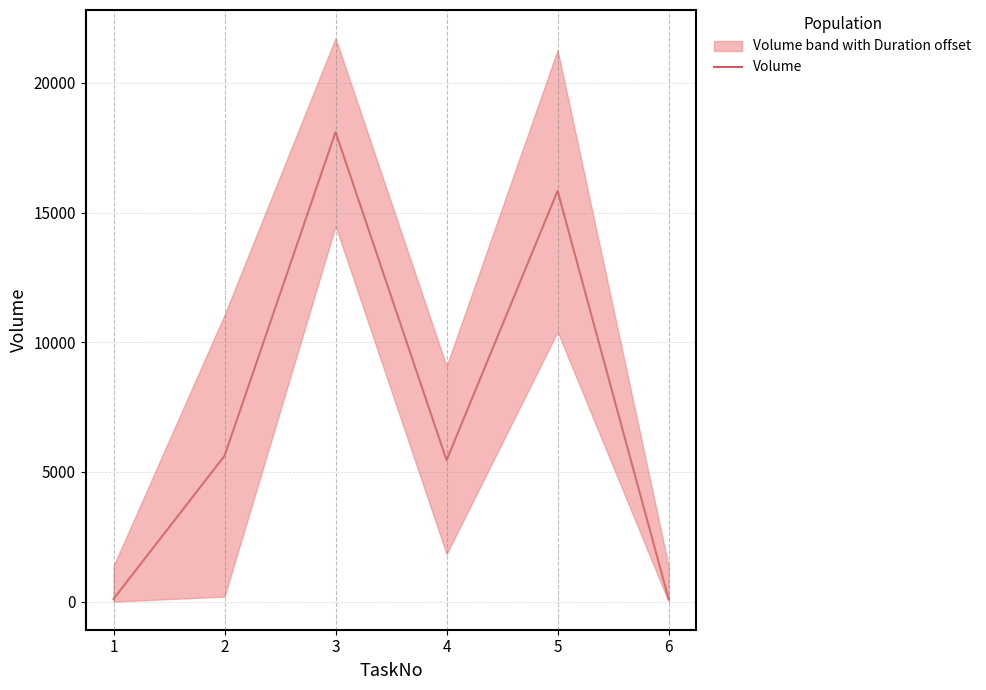

True or false: the data shows 4883 at 3.

False